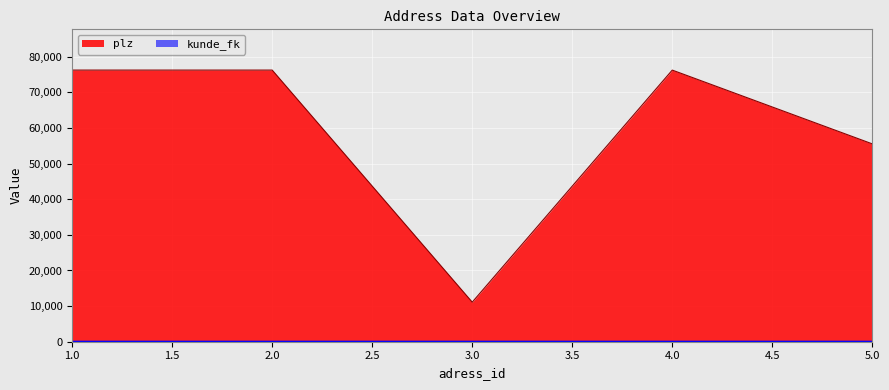

List the series in order of their overall mean, highest first.

plz, kunde_fk